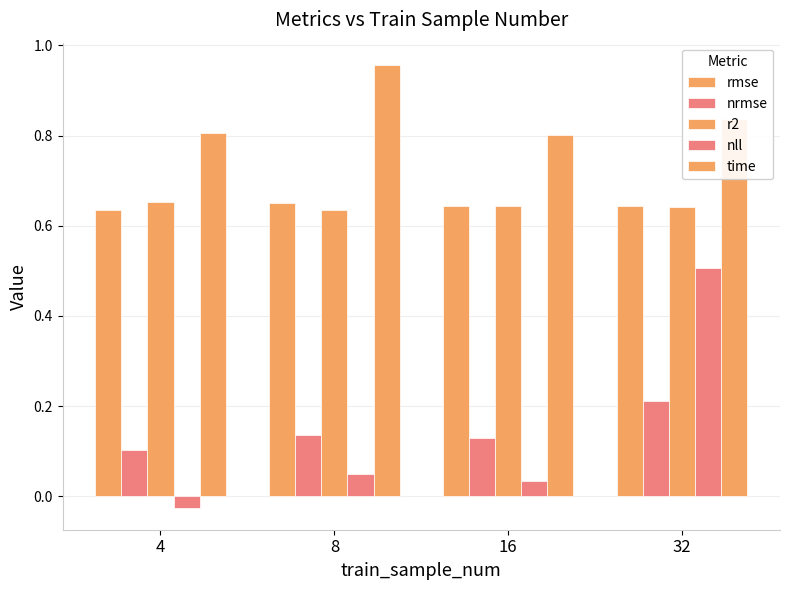

Reading left to right, extract all data points from this chart.

rmse: 0.6	0.6	0.6	0.6
nrmse: 0.1	0.1	0.1	0.2
r2: 0.7	0.6	0.6	0.6
nll: -0.0	0.0	0.0	0.5
time: 0.8	1.0	0.8	0.8